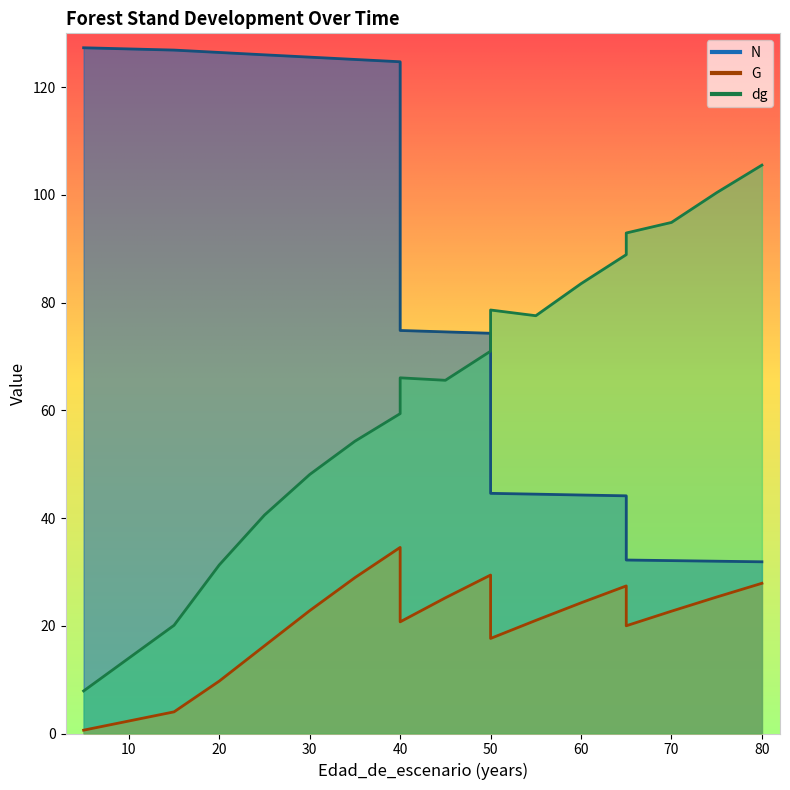

True or false: dg and G intersect in this chart.

False